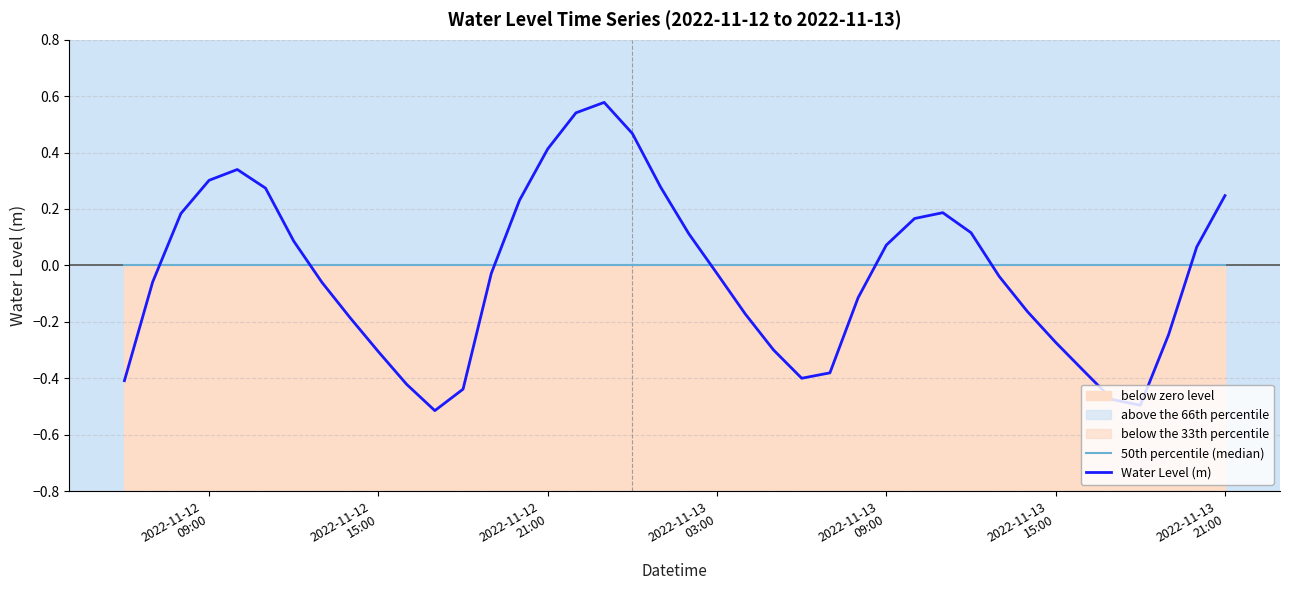

Does the chart have visible grid lines?

Yes